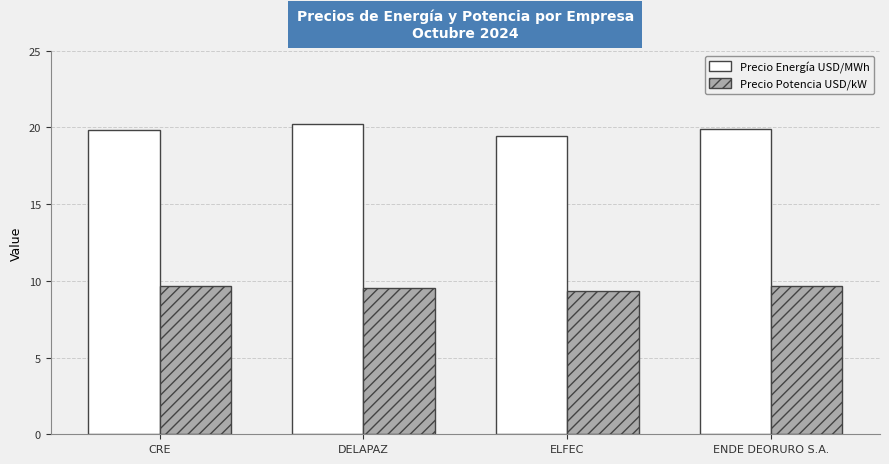

What is the difference between the Precio Energía USD/MWh values at ENDE DEORURO S.A. and CRE?

0.1